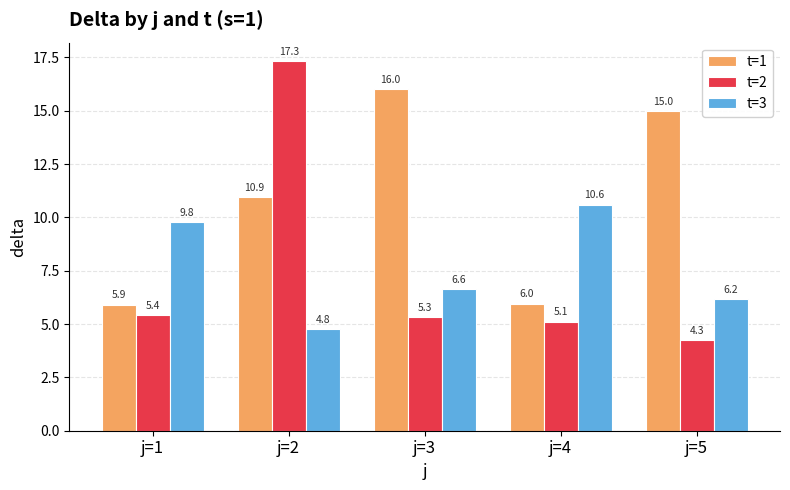

Reading left to right, list all the values displayed in this chart.

t=1: 5.9	10.9	16.0	6.0	15.0
t=2: 5.4	17.3	5.3	5.1	4.3
t=3: 9.8	4.8	6.6	10.6	6.2